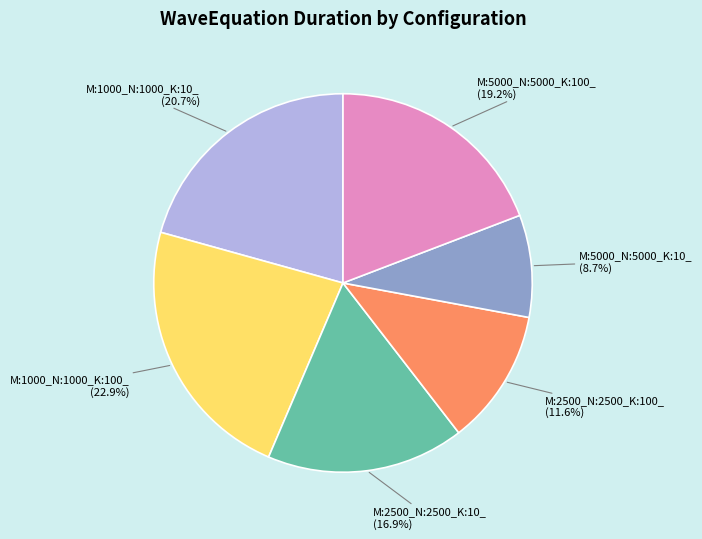

To the nearest percent, what percentage of the pie is M:2500_N:2500_K:10_?

17%